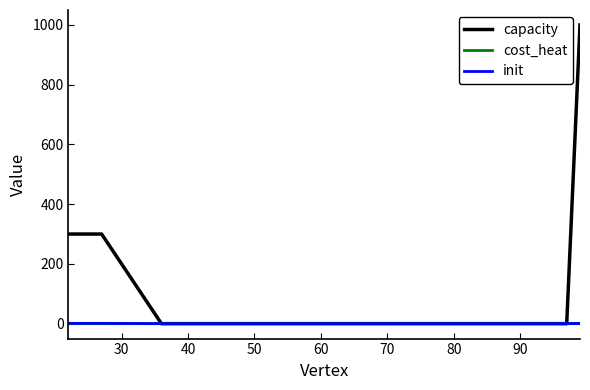

Which series has the widest spread of values?

capacity